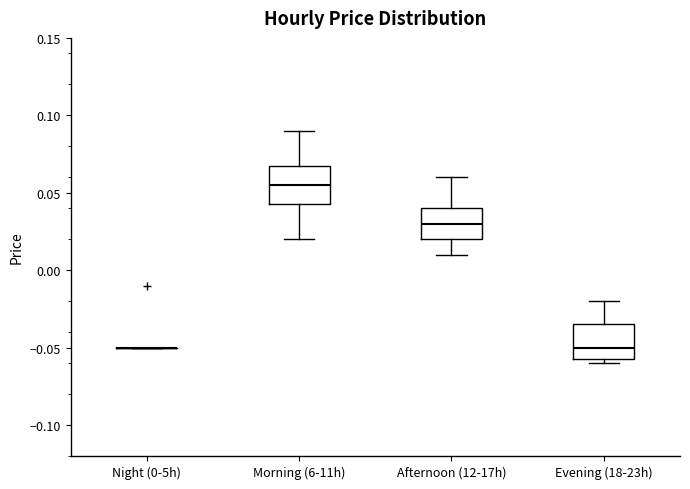

Reading left to right, read every box against the y-axis: the position of its median line, the range the box covers, and the ends of its whiskers. The values are not printed on the chart, so give them approximately, as read against the axis.

Night (0-5h): box collapsed to a line at -0.050, whiskers -0.050 to -0.050
Morning (6-11h): median 0.055, box 0.045 to 0.070, whiskers 0.020 to 0.090
Afternoon (12-17h): median 0.030, box 0.020 to 0.040, whiskers 0.010 to 0.060
Evening (18-23h): median -0.050, box -0.055 to -0.035, whiskers -0.060 to -0.020